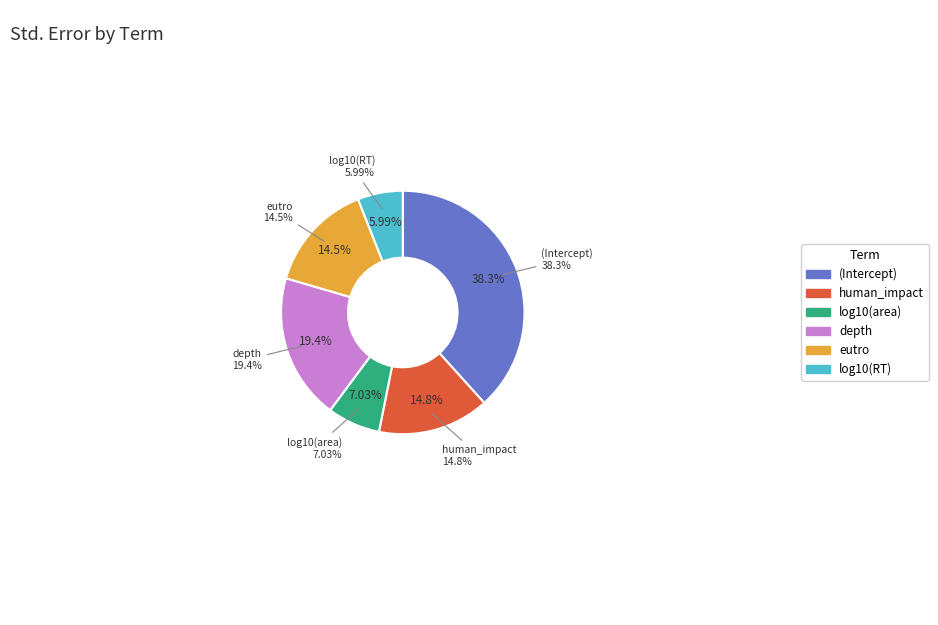

Does depth represent more than half of the total?

No